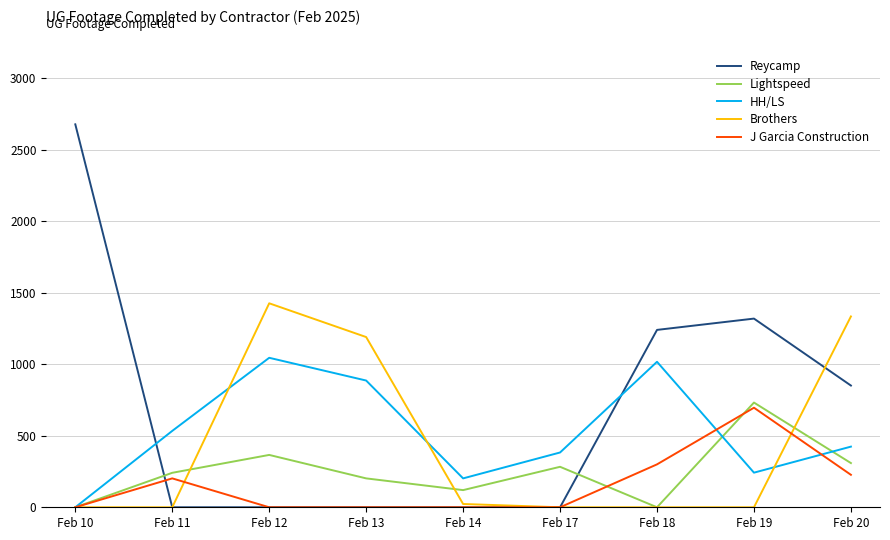

At how many categories does at least one series exceed 850?

6